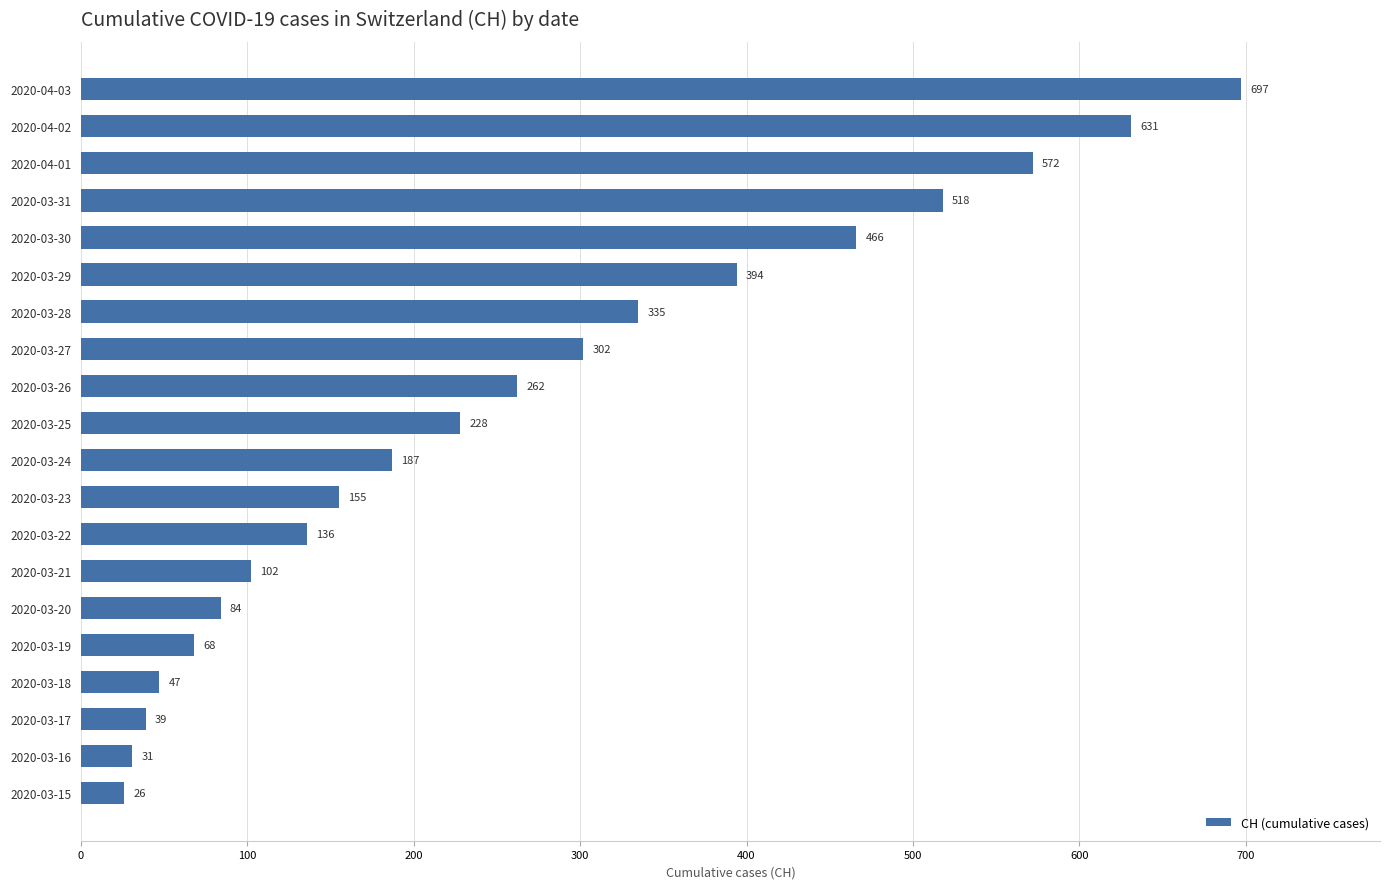

What is the label of the 20th bar from the top?

2020-03-15